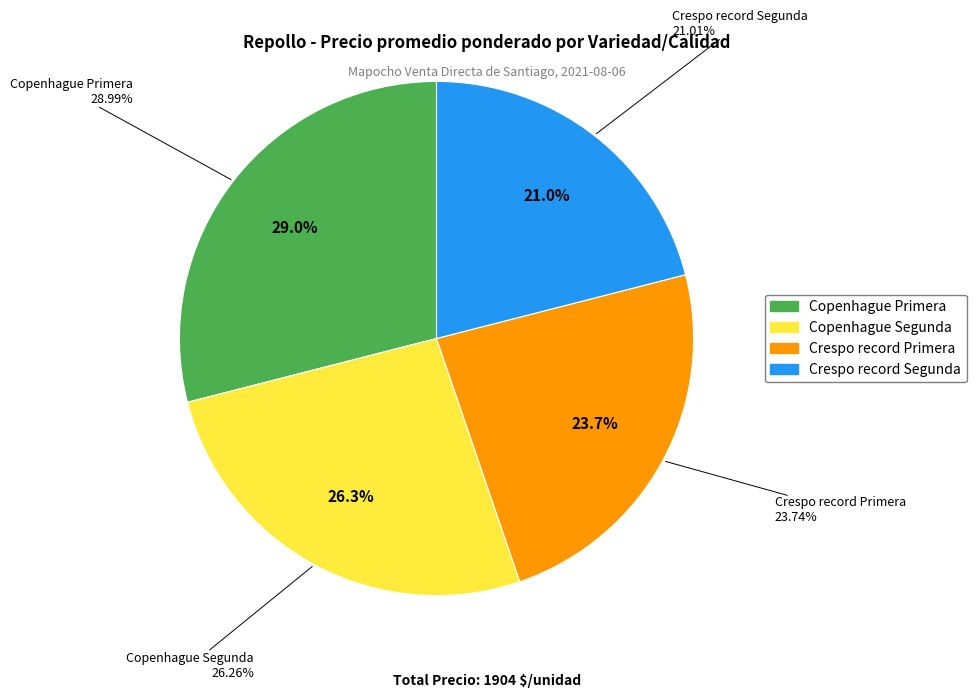

The Crespo record Segunda slice represents 21% of the pie. True or false?

True